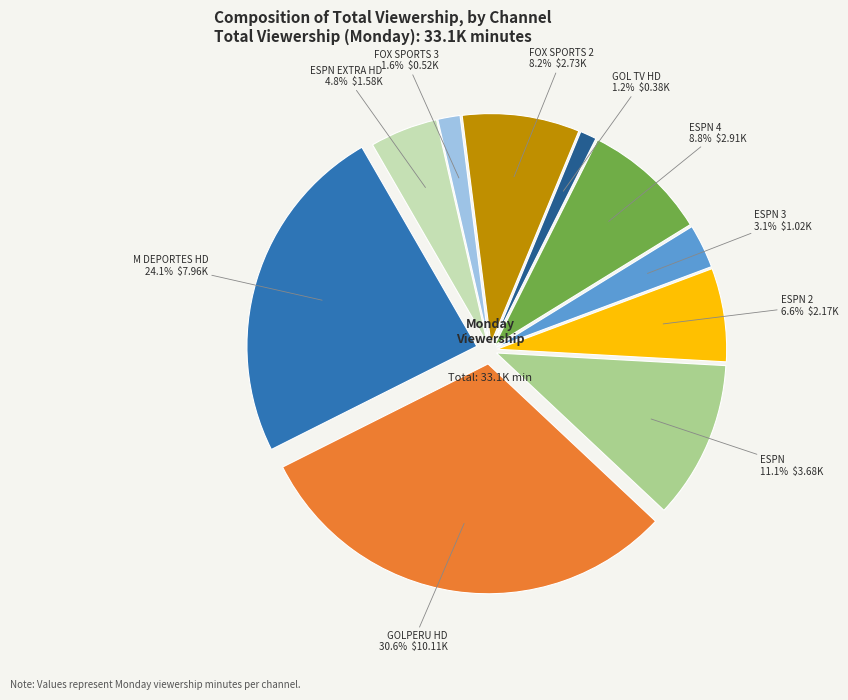

What is the change in value from ESPN 2 to GOL TV HD?

-1792.7